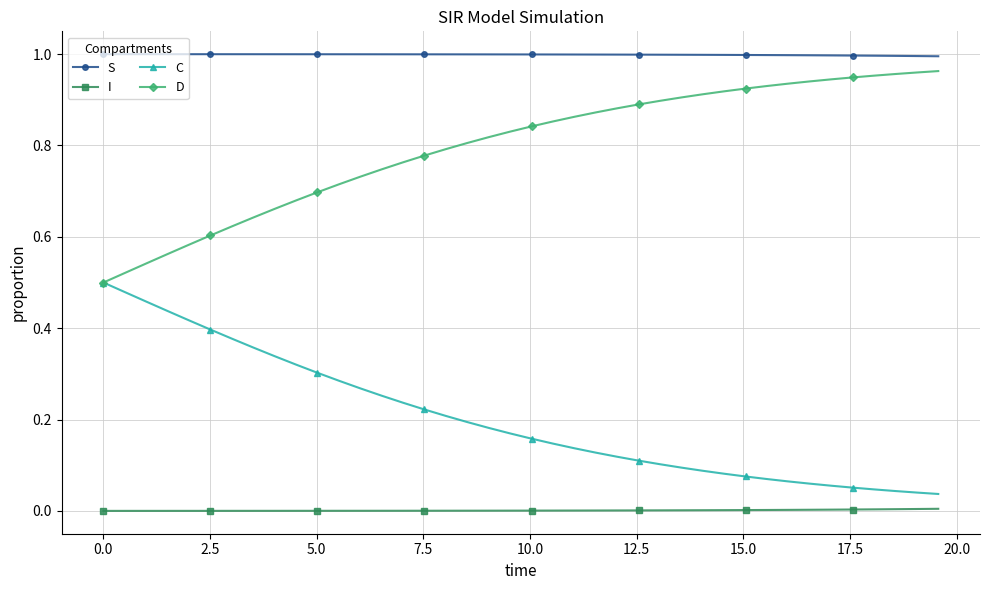

List the series in order of their overall mean, highest first.

S, D, C, I